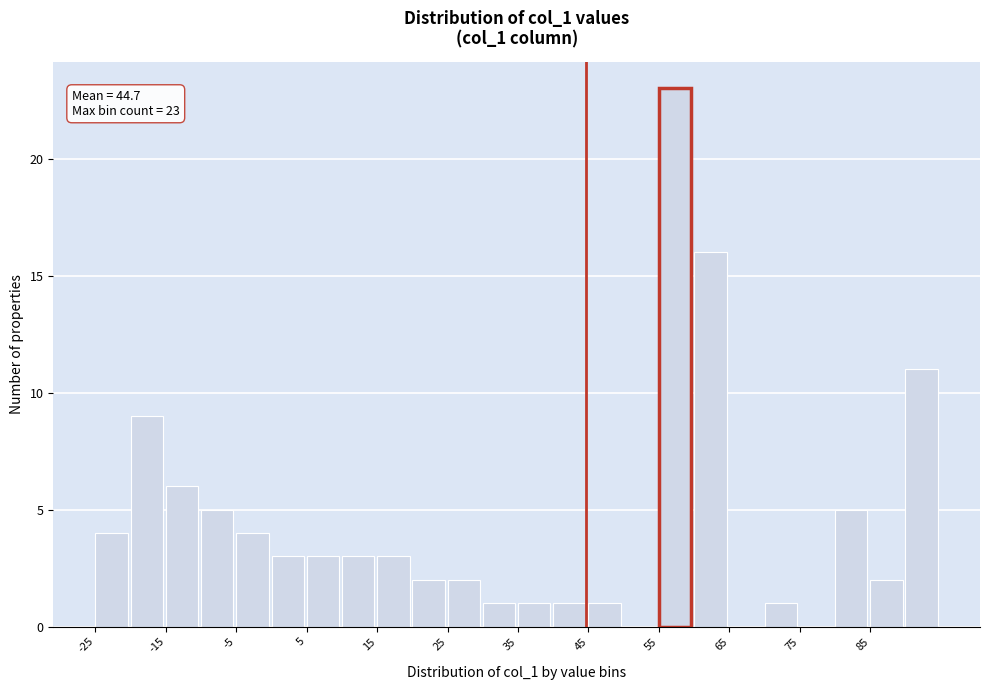

Over which range of the x-axis is the bar tallest?

55 to 60